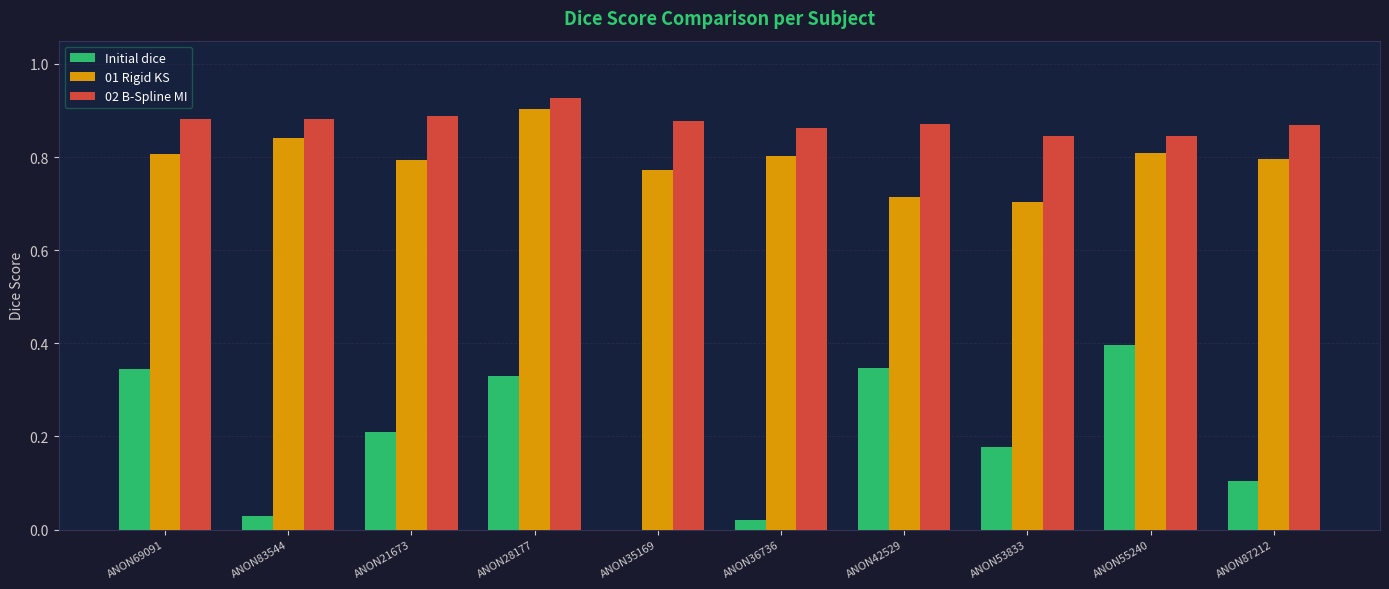

Is the value of 01 Rigid KS at ANON83544 greater than the value of Initial dice at ANON55240?

Yes